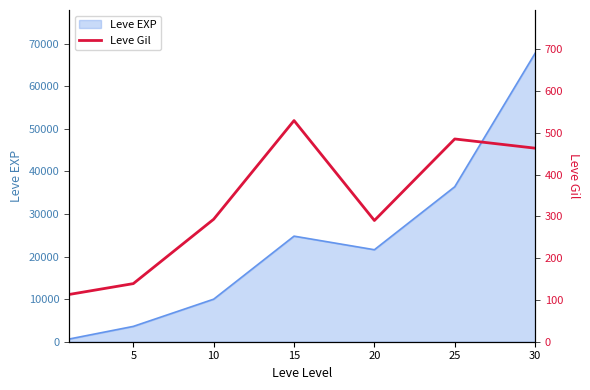

The value at 15 is 529. True or false?

True